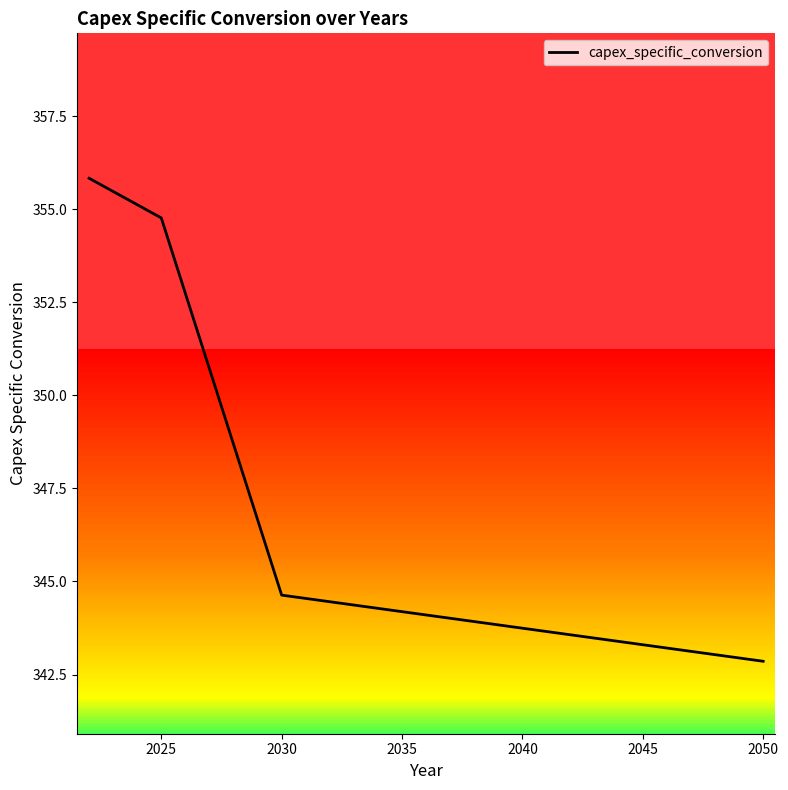

What is the difference between the maximum and minimum values?

13.0